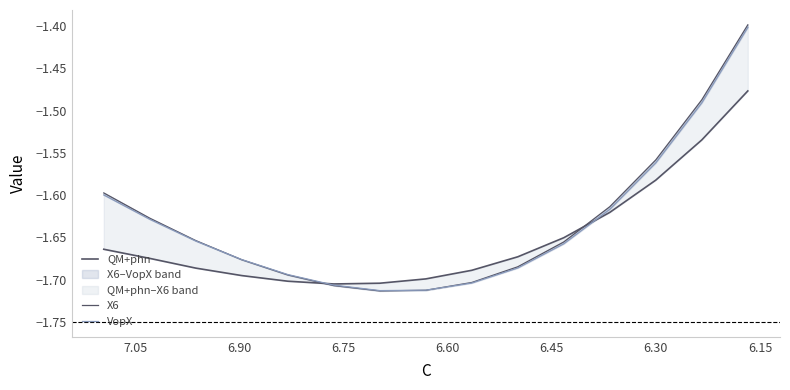

True or false: VopX has a value of -1.0 at 9.

False